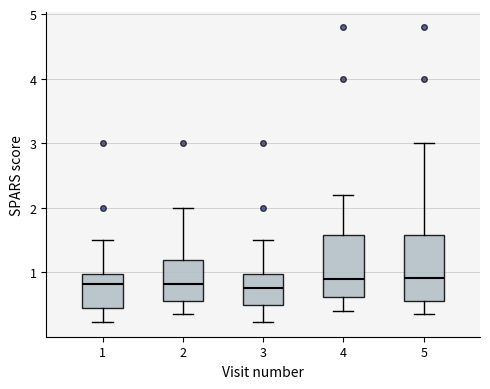

Where is the lower edge of the box at x = 3 on the y-axis? The values are not printed on the chart, so give them approximately, as read against the axis.

0.5